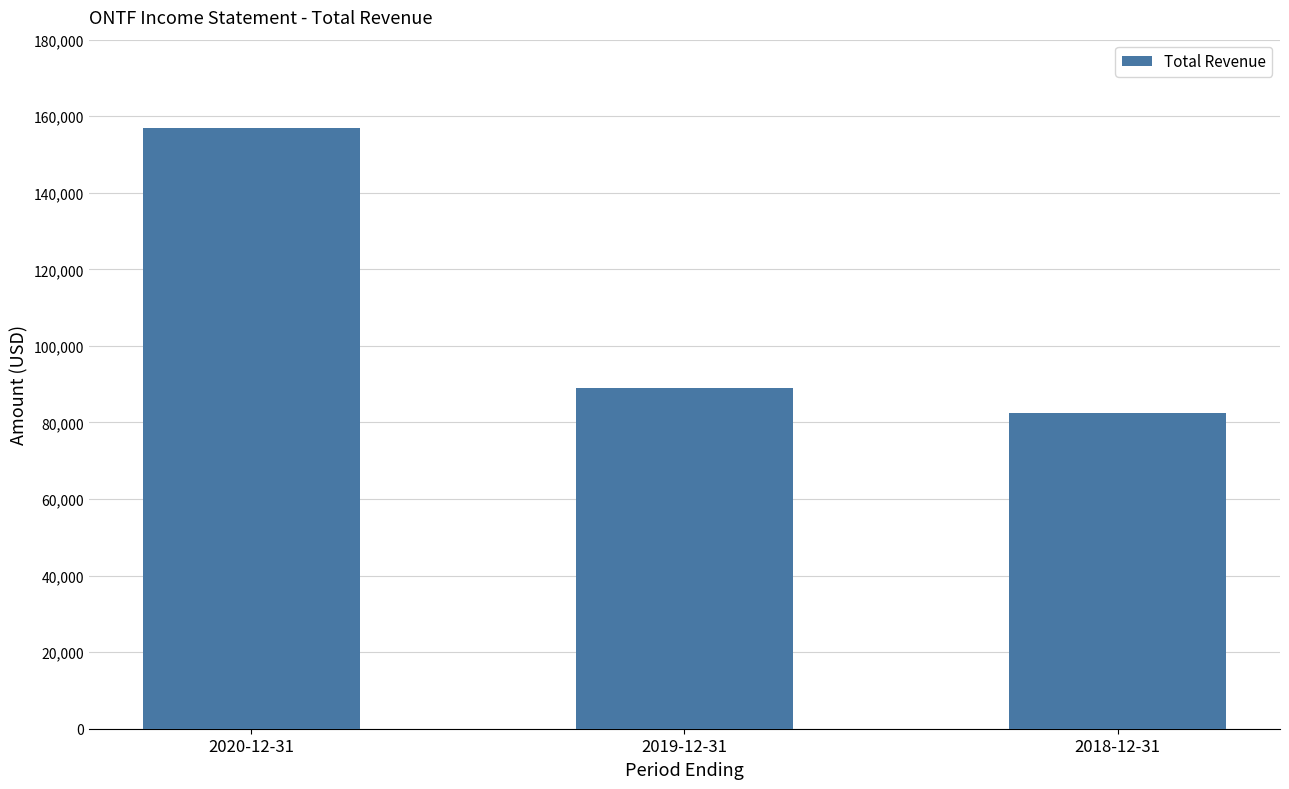

Are the bars grouped side by side (vs. stacked)?

No